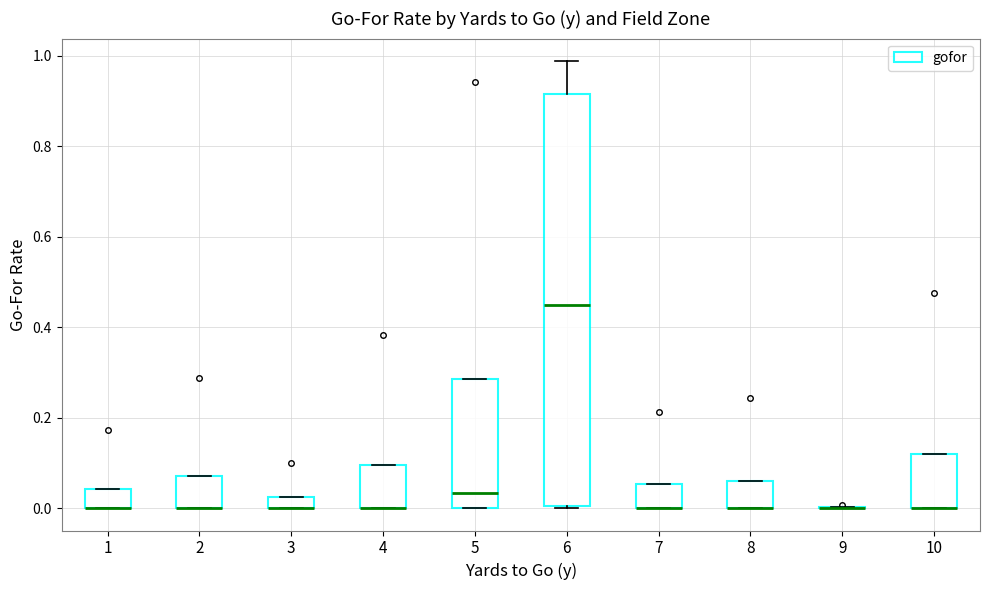

Where is the upper edge of the box at x = 6 on the y-axis? The values are not printed on the chart, so give them approximately, as read against the axis.

0.92